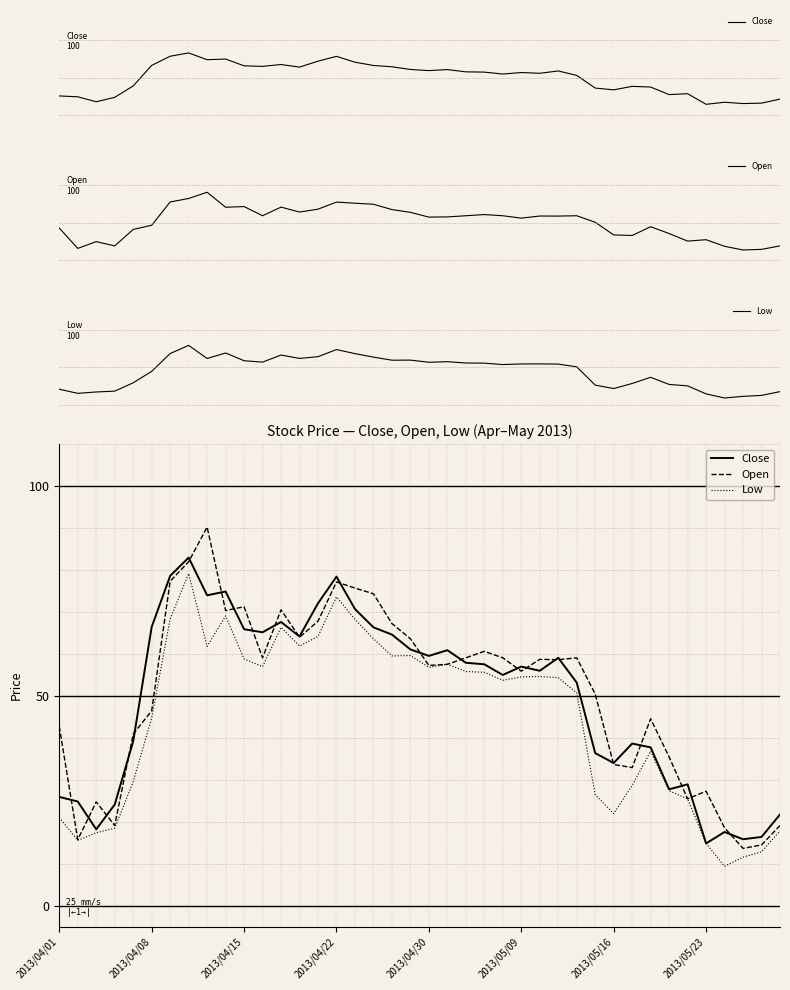

Is the value of Low at 35 greater than the value of Close at 2013/04/22?

No